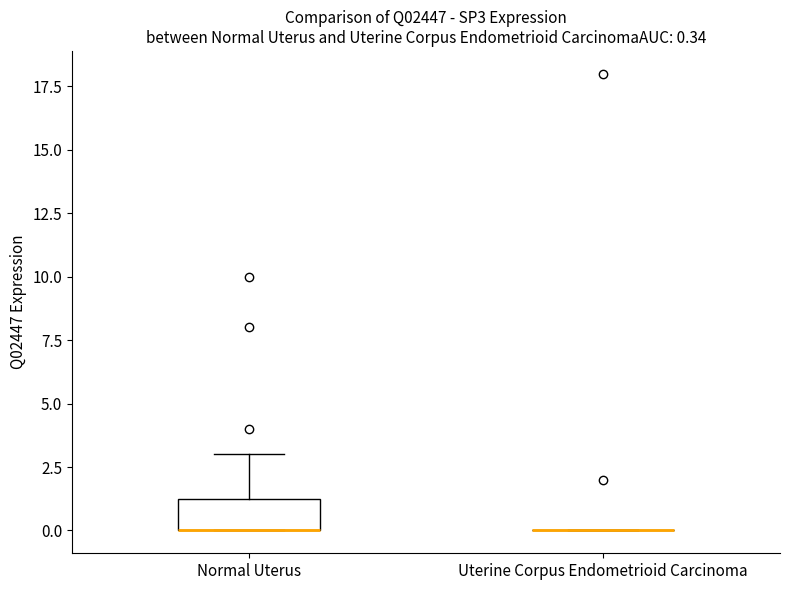

Comparing the boxes themselves (not the whiskers), which one is the tallest?

Normal Uterus